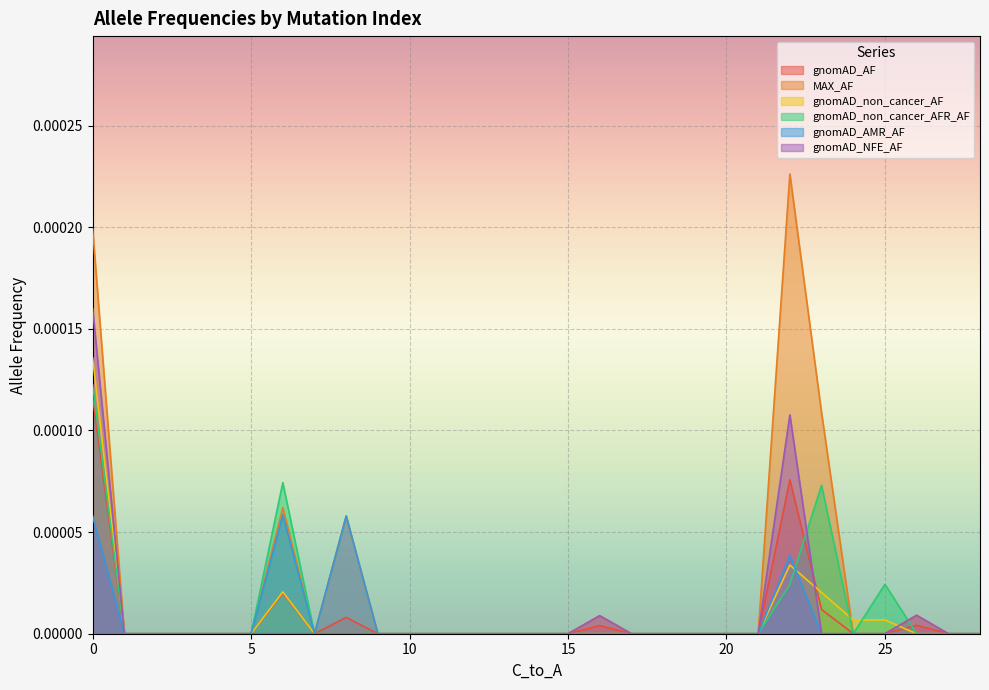

How many lines are shown in the chart?

6